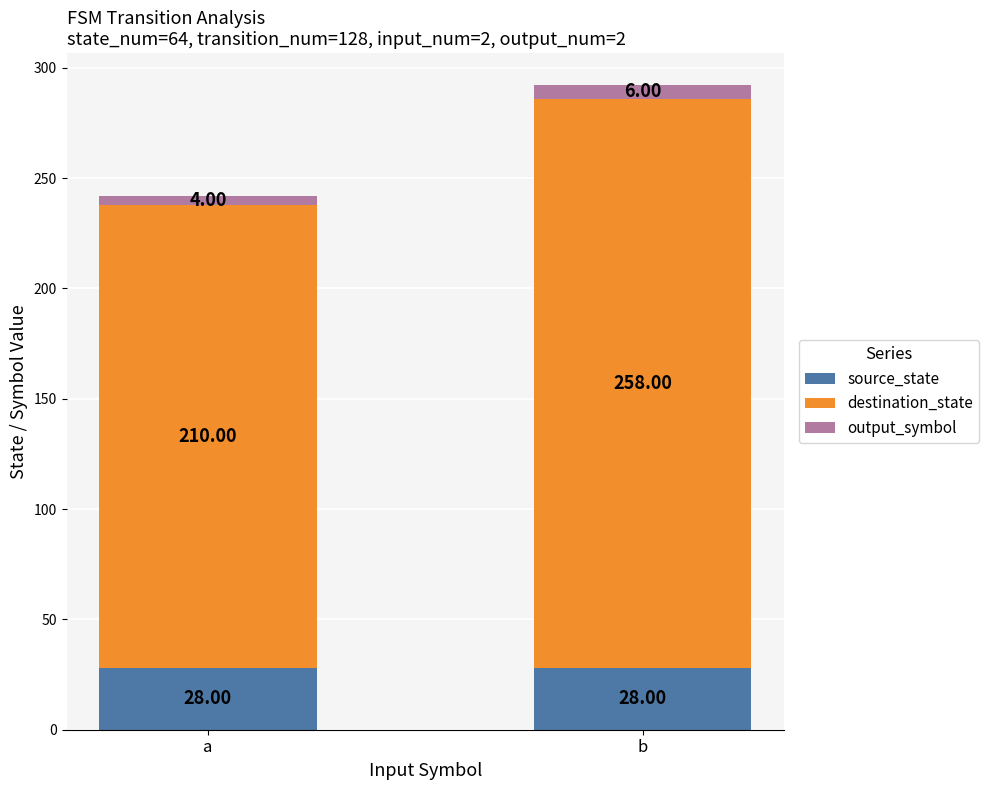

What is the total value across all series at b?

292